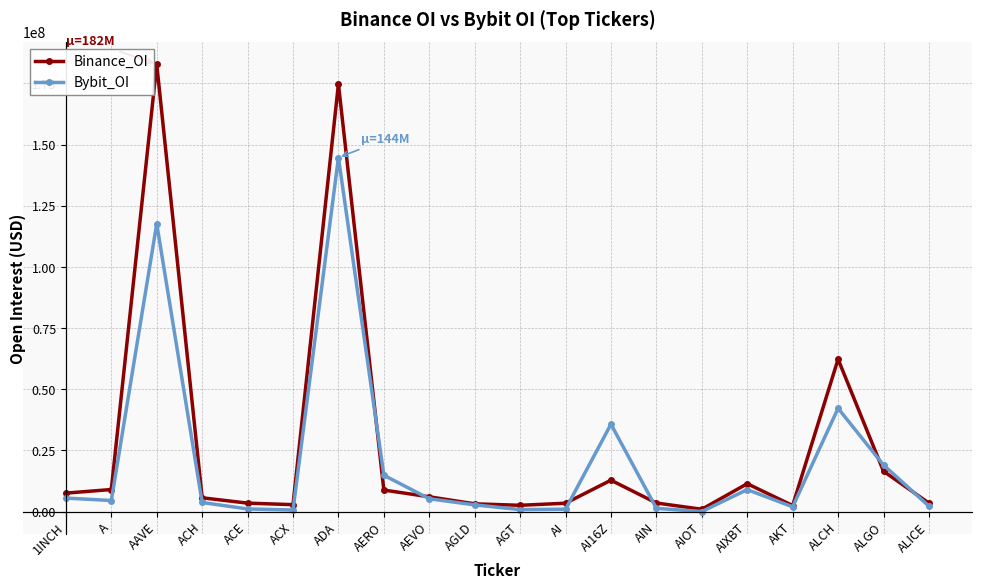

What is the approximate value of Bybit_OI at AI?

947030